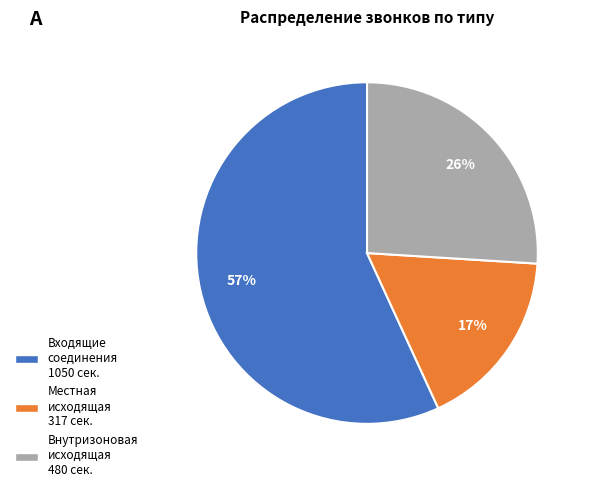

Does any single category account for the majority?

Yes